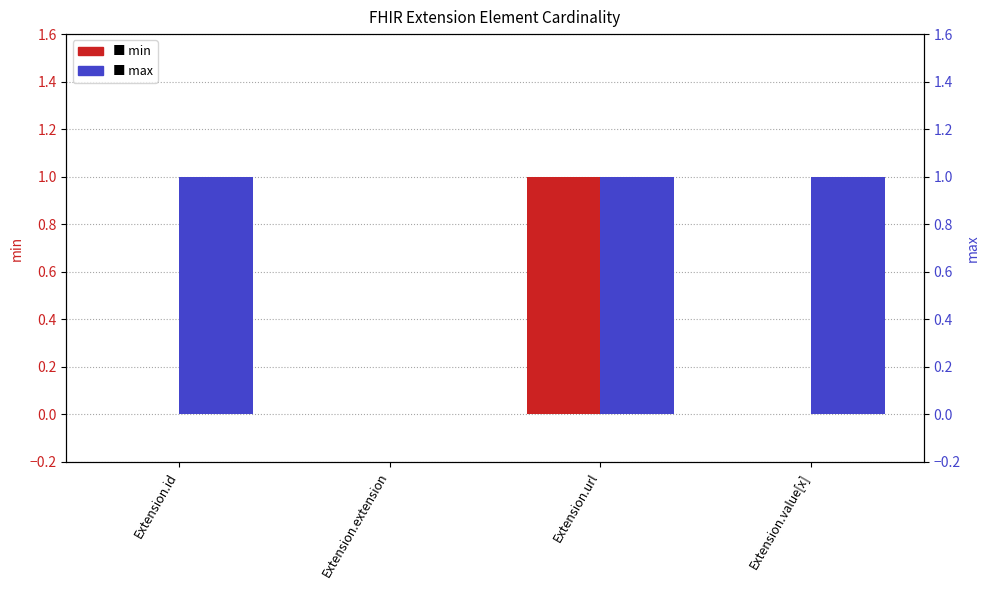

At which label is max closest to 0?

Extension.extension